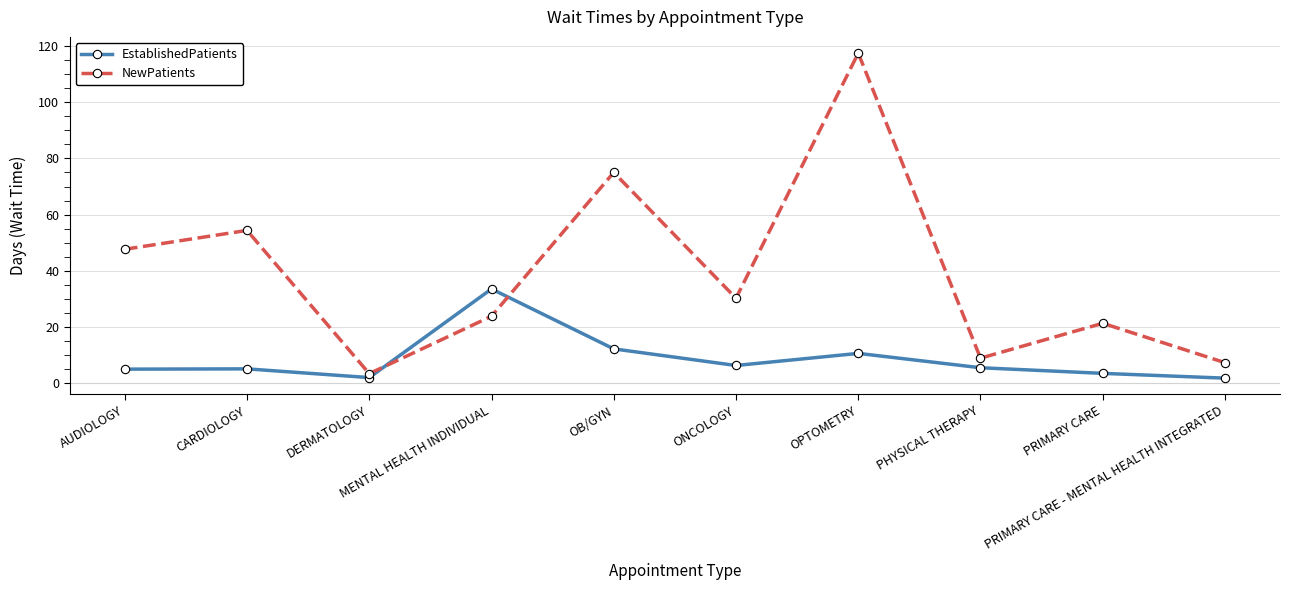

How many interior local peaks does the NewPatients series have?

4